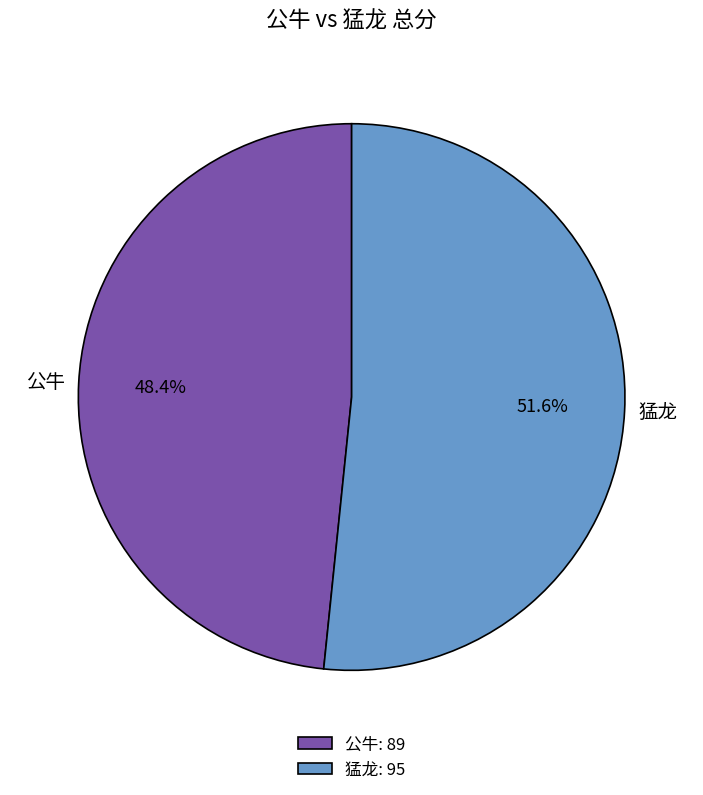

Which has a higher value, 公牛 or 猛龙?

猛龙